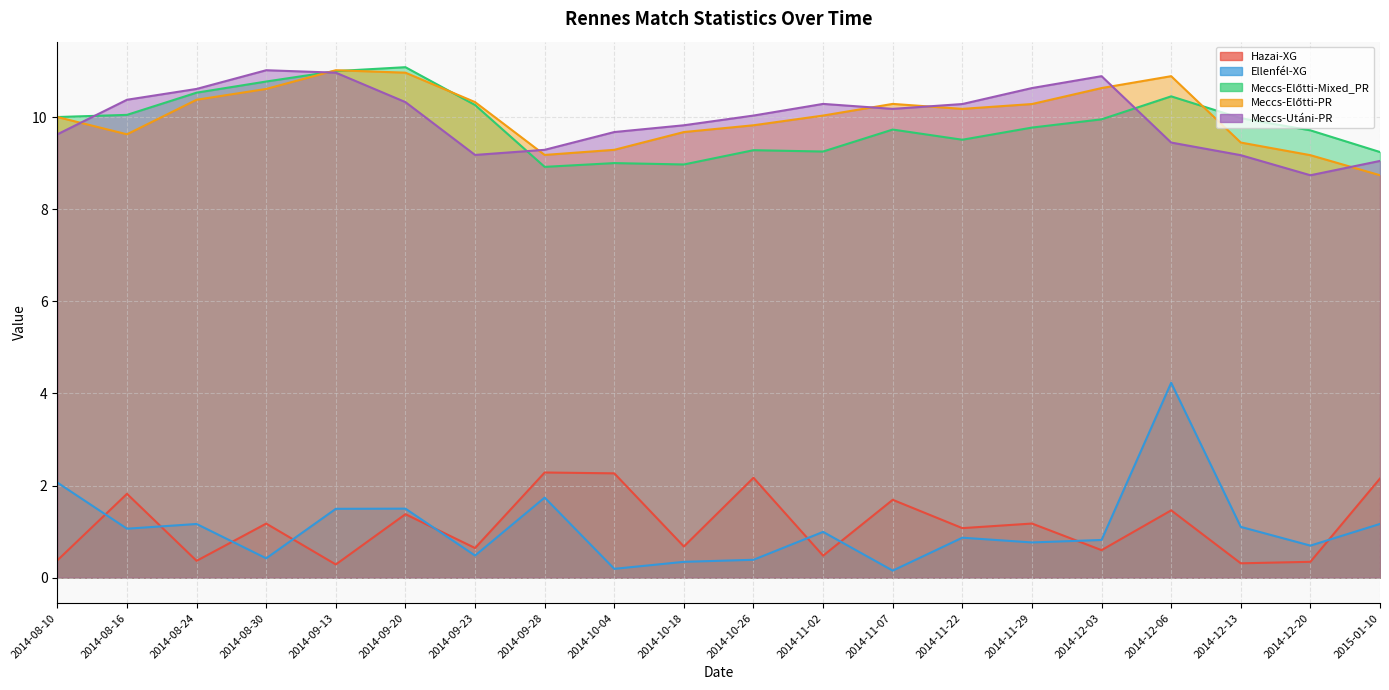

How many categories are shown in the chart?

20